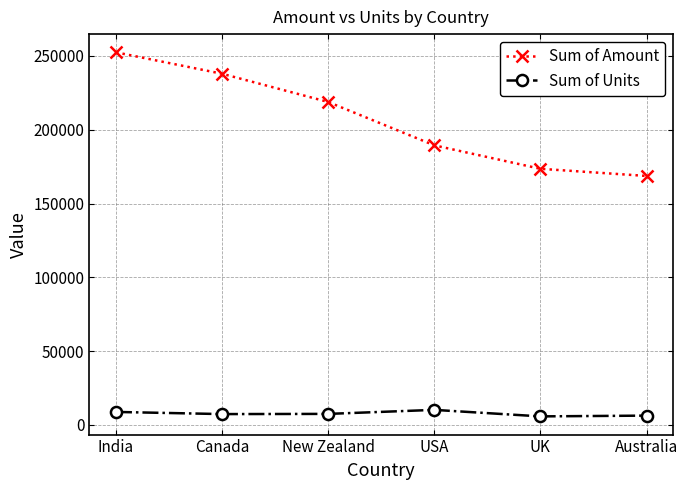

Rank the series by their average value, from lowest to highest.

Sum of Units, Sum of Amount